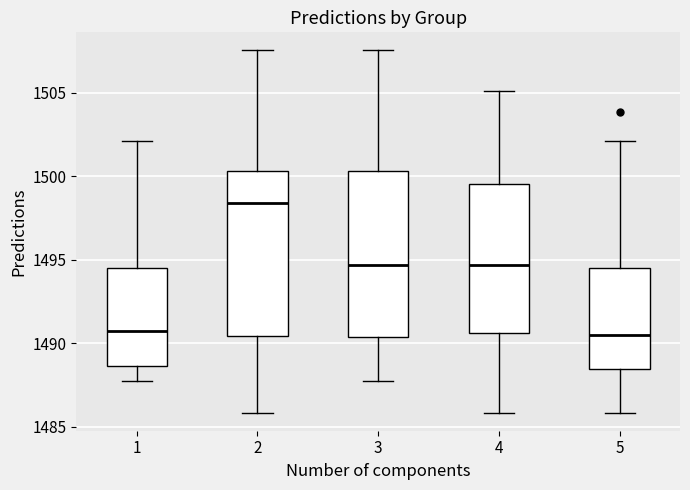

Where is the upper edge of the box at x = 2 on the y-axis? The values are not printed on the chart, so give them approximately, as read against the axis.

1500.5